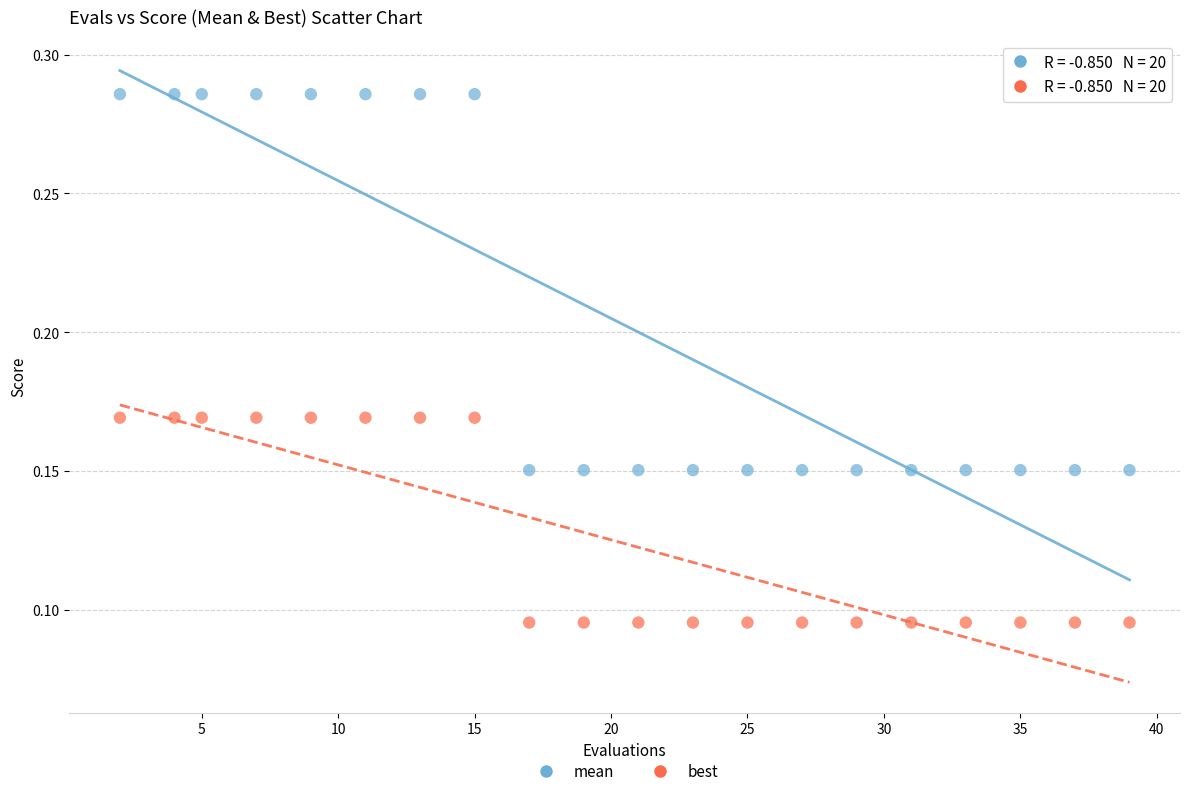

Across all data points, what is the range of X values (max minus min)?

37.0